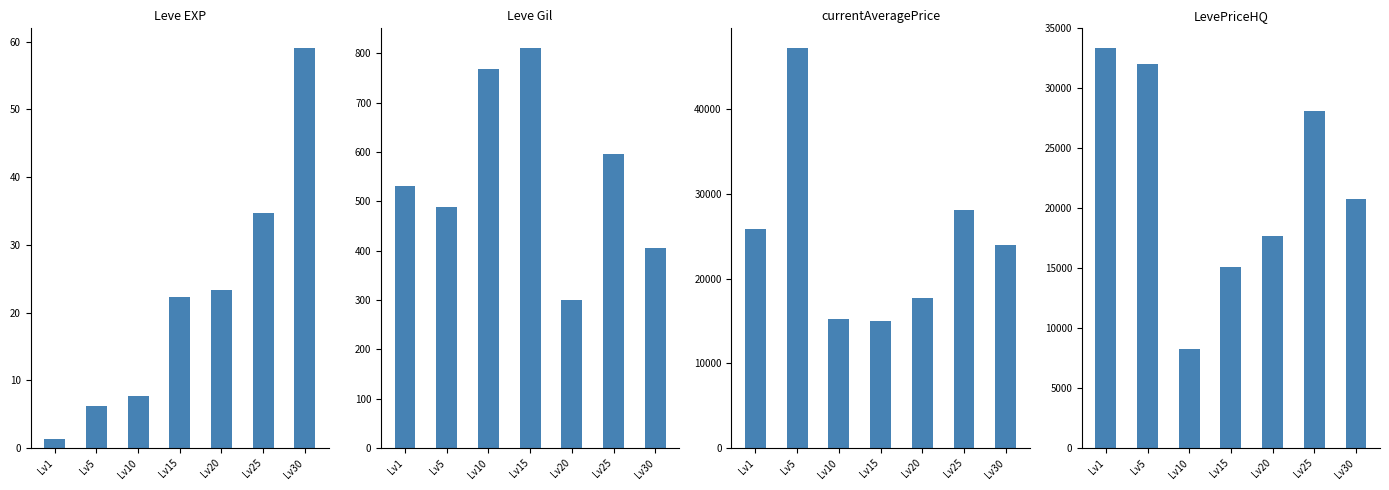

What is the sum of the currentAveragePrice values at Lv15 and Lv30?

39055.2